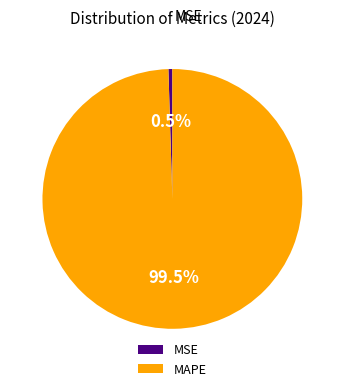

To the nearest percent, what is the difference between the MSE and MAPE slice percentages?

99%